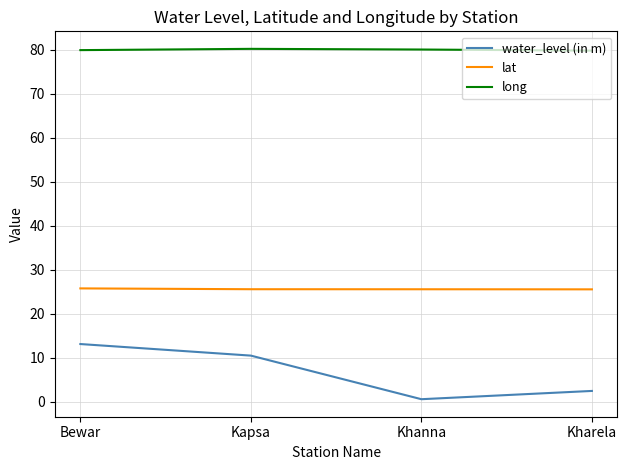

What is the lowest value of the lat series?

25.5